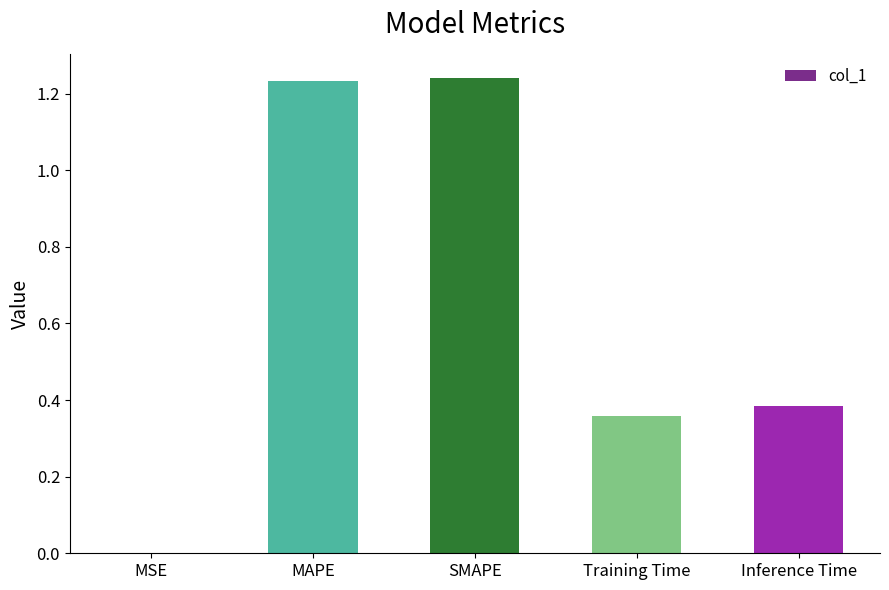

What is the ratio of the value at Inference Time to the value at SMAPE?

0.3